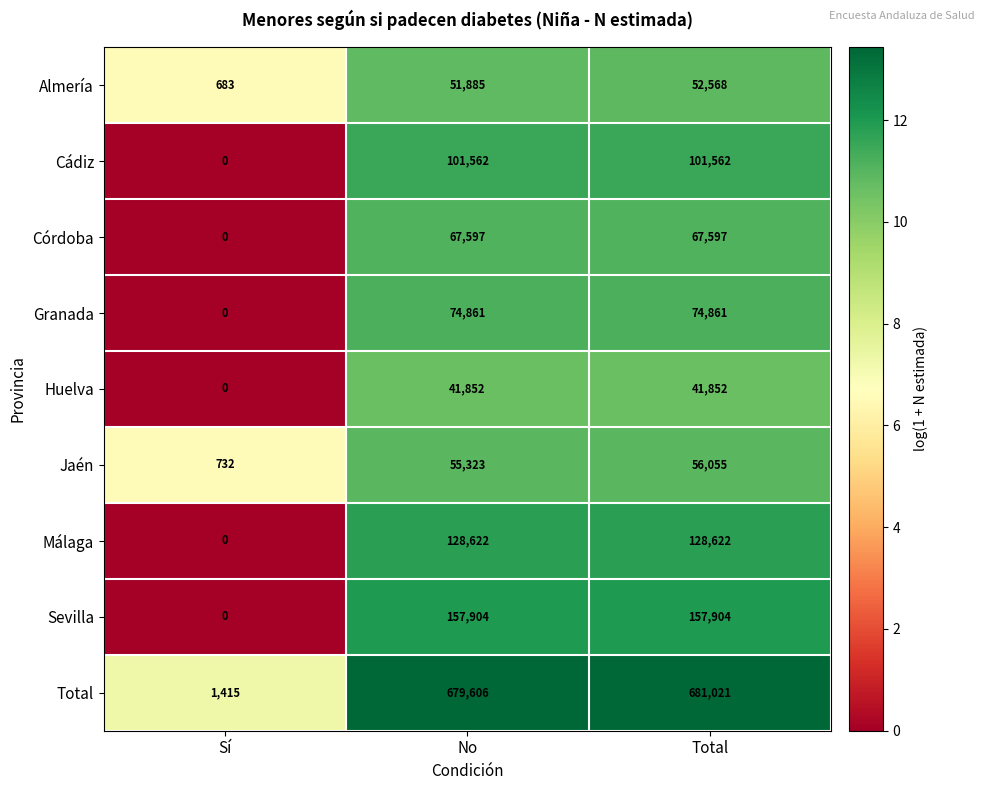

Rank the series at No from highest to lowest value.

Total, Sevilla, Málaga, Cádiz, Granada, Córdoba, Jaén, Almería, Huelva